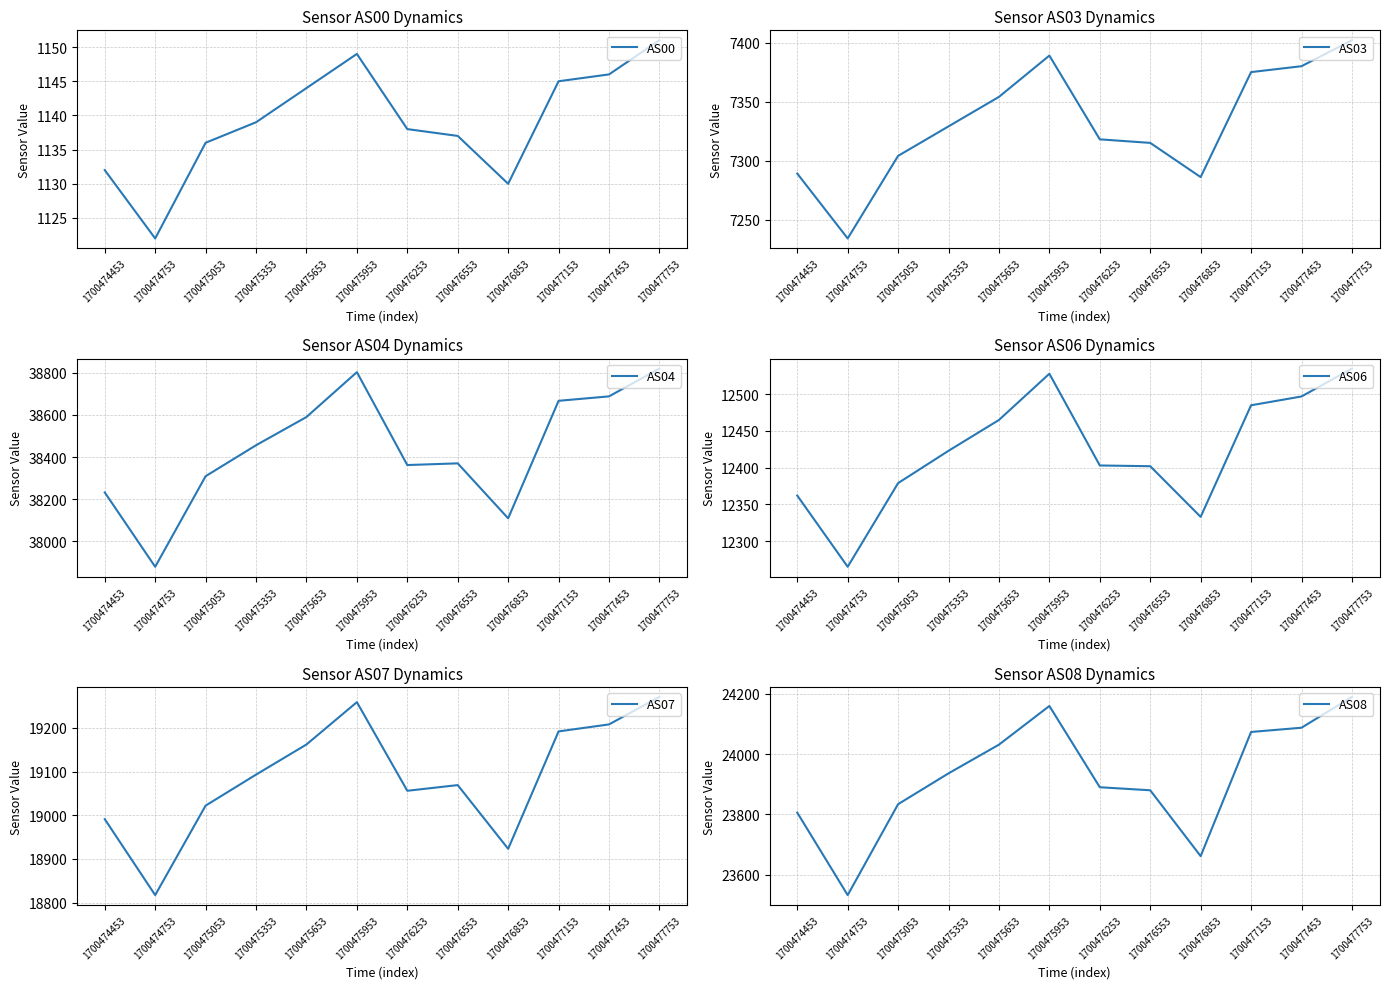

What are all the series names shown in the legend?

AS00, AS03, AS04, AS06, AS07, AS08